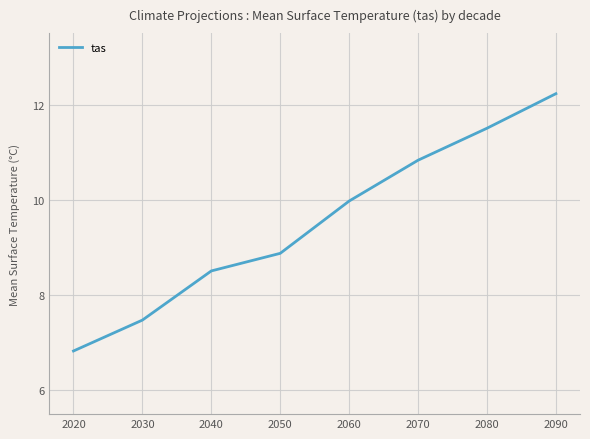

How many lines are shown in the chart?

1